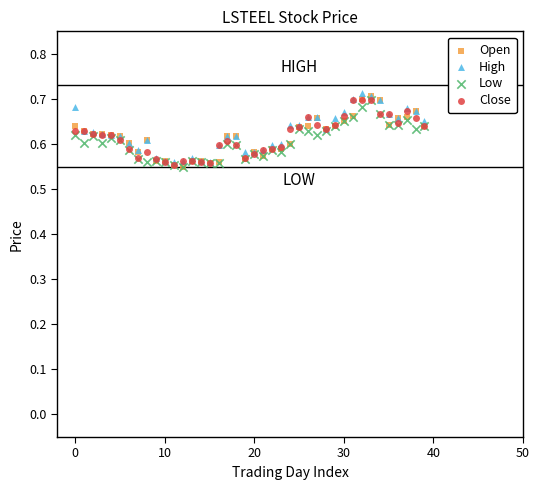

What are all the series names shown in the legend?

Open, High, Low, Close